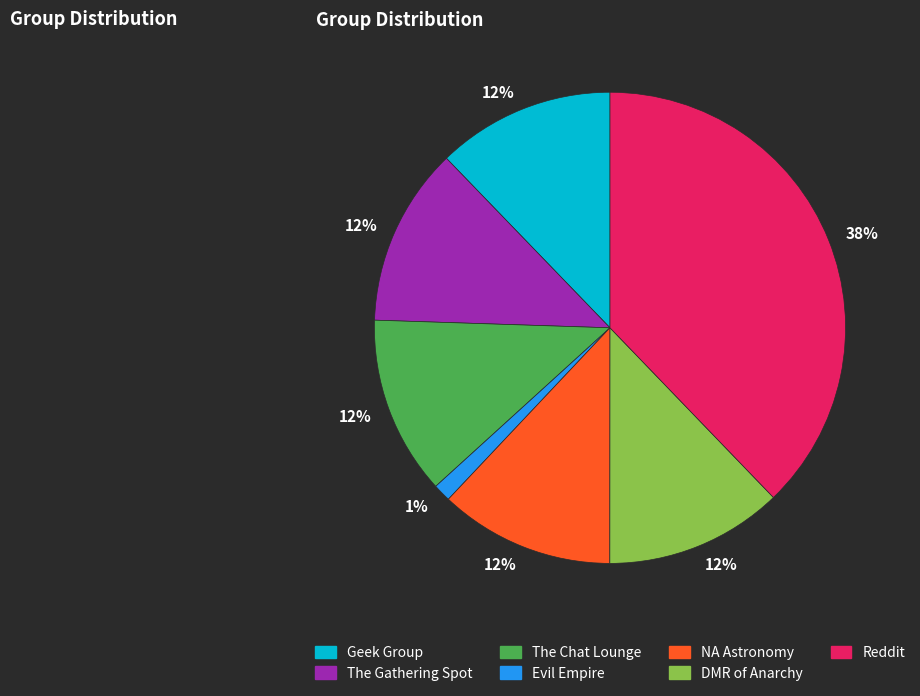

To the nearest percent, what is the difference between the largest and smallest slice percentages?

37%